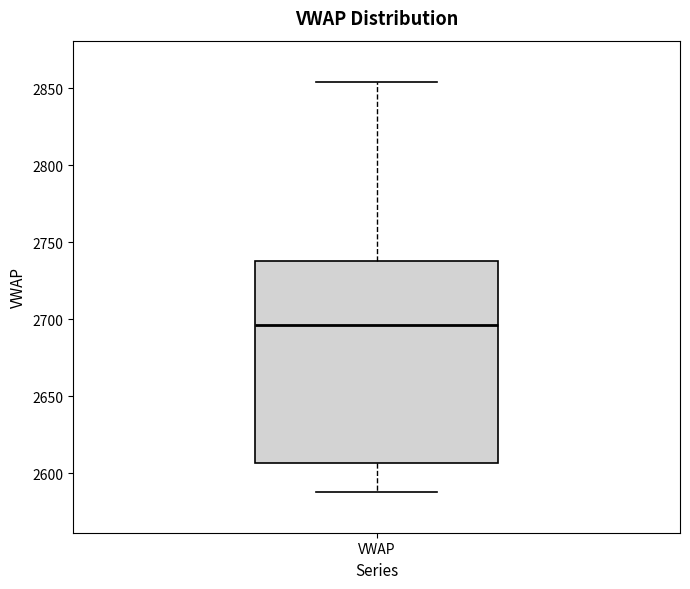

Read this box plot against the y-axis: the position of the median line, the range covered by the box, and the ends of both whiskers. The values are not printed on the chart, so give them approximately, as read against the axis.

median 2695, box 2605 to 2740, whiskers 2590 to 2855